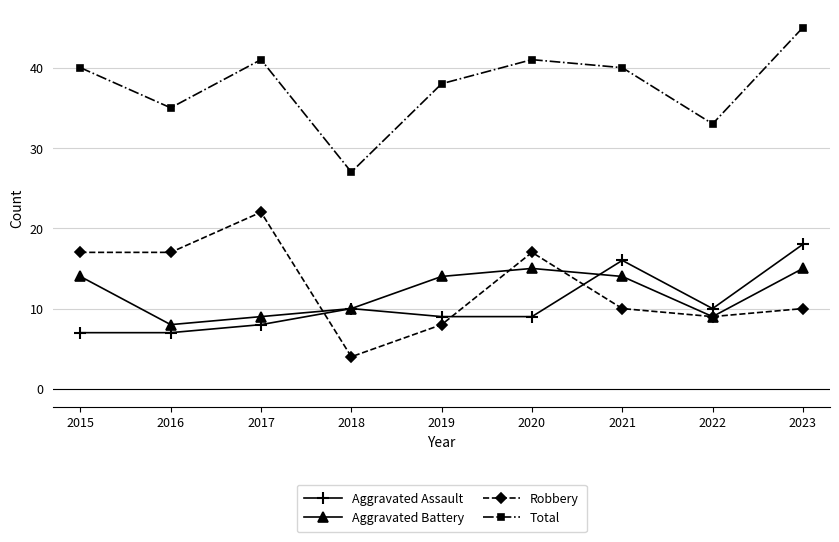

Which series changed the most between 2016 and 2021?

Aggravated Assault